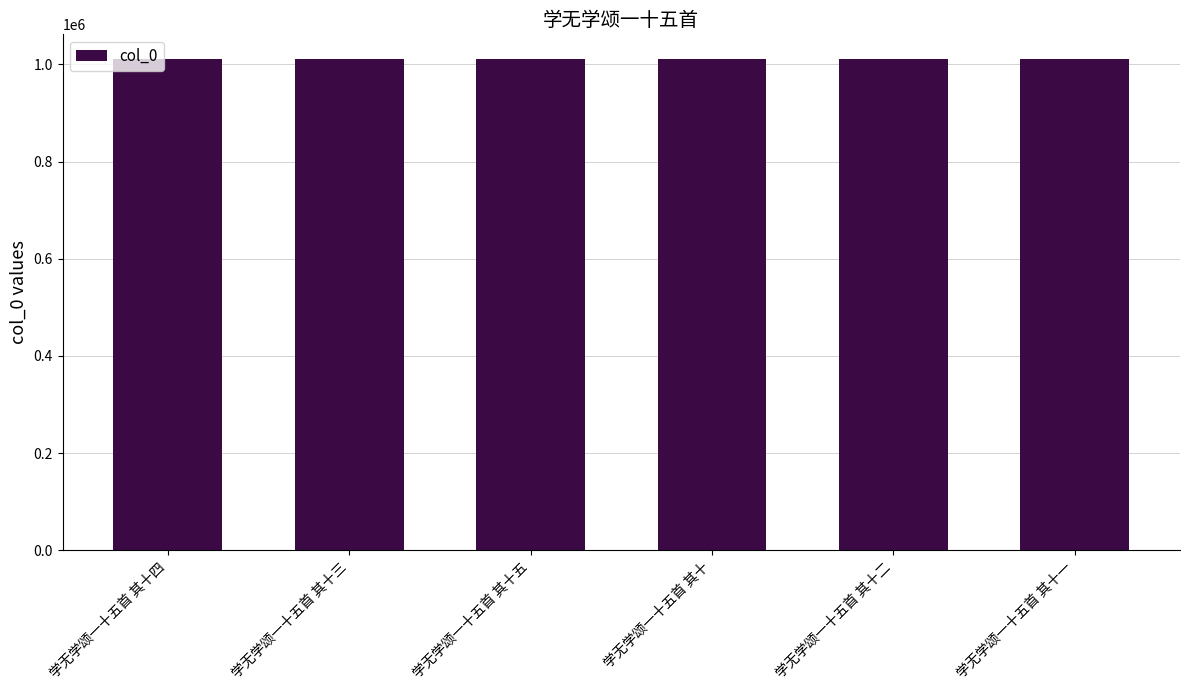

What is the smallest value displayed?

1010934